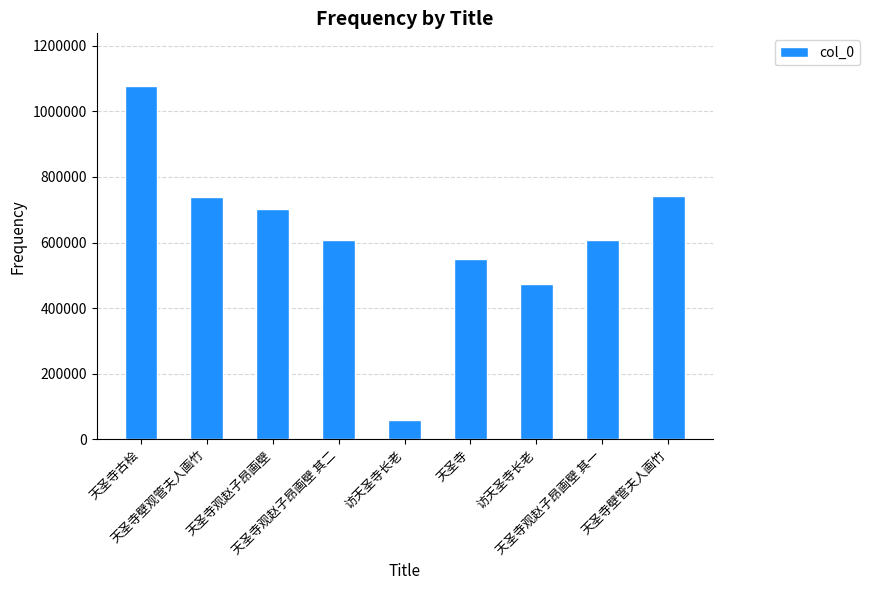

What is the change in value from 天圣寺古桧 to 天圣寺观赵子昂画壁?

-374465